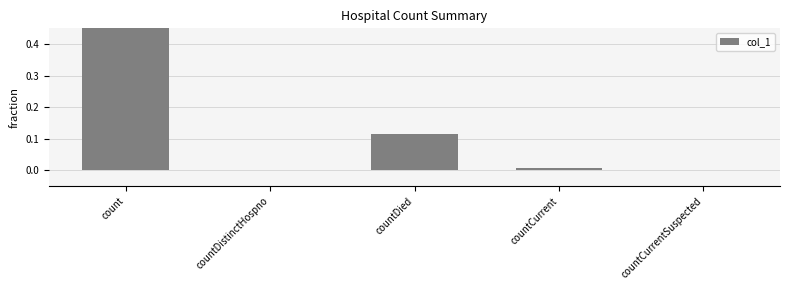

How many values are above zero?

3